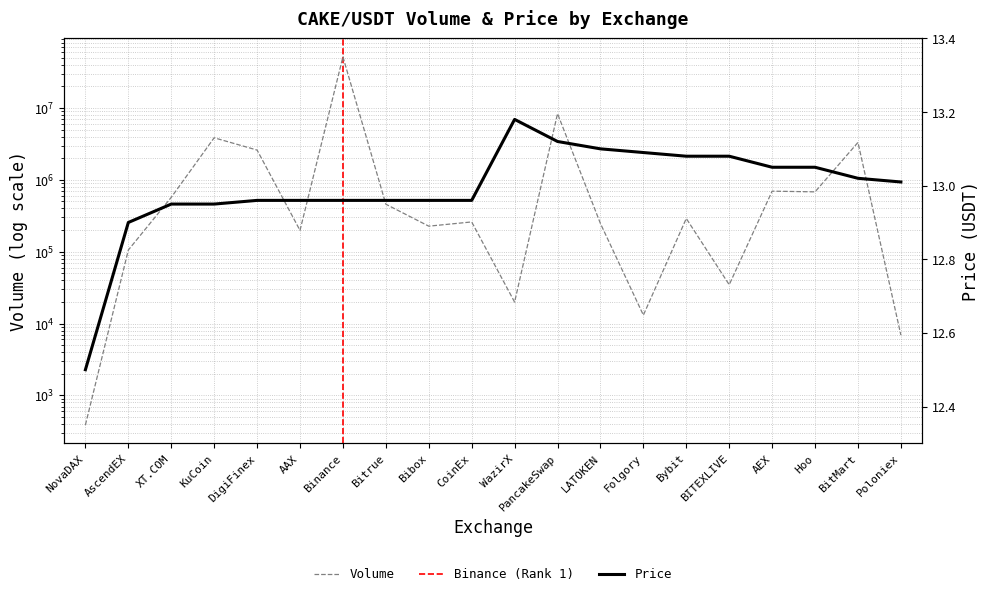

At which label is Price closest to 12?

NovaDAX